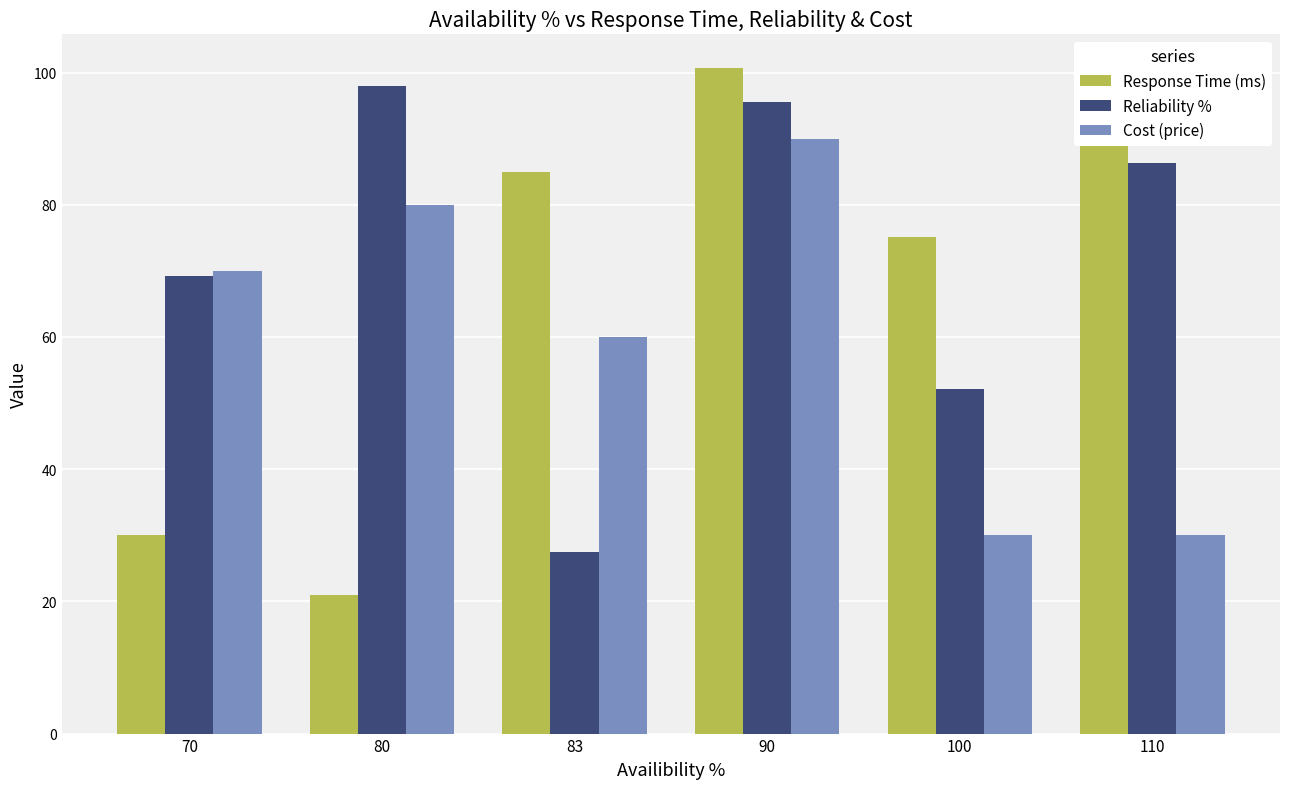

Which series has the largest range (max minus min)?

Response Time (ms)